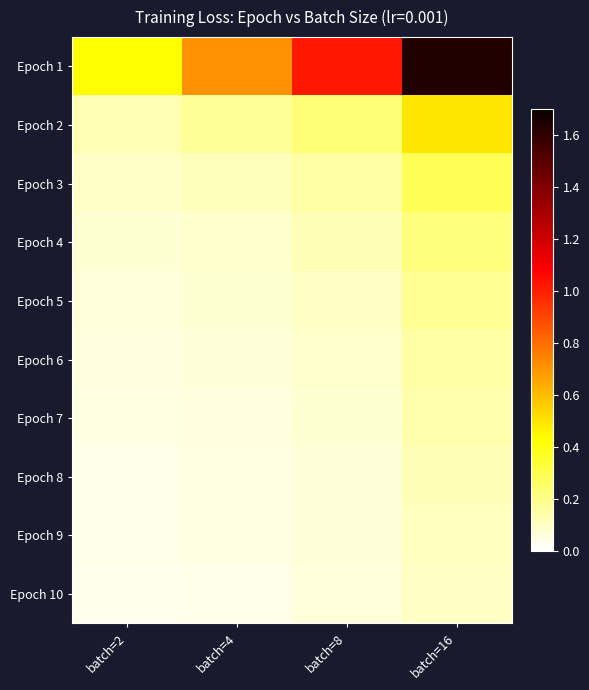

Rank the series at batch=4 from highest to lowest value.

Epoch 1, Epoch 2, Epoch 3, Epoch 4, Epoch 5, Epoch 6, Epoch 7, Epoch 8, Epoch 9, Epoch 10